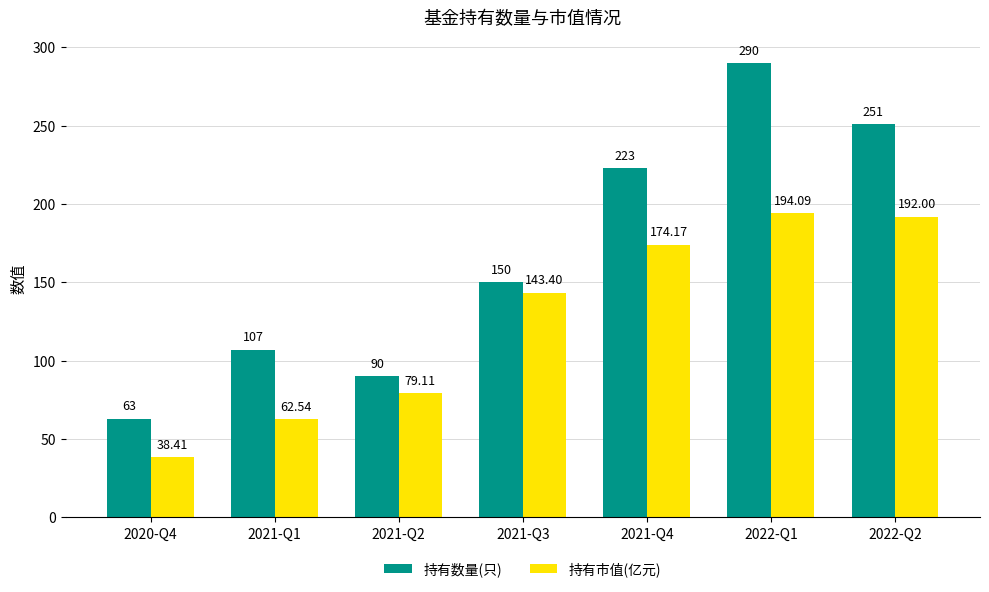

What is the maximum value for 持有数量(只)?

290.0